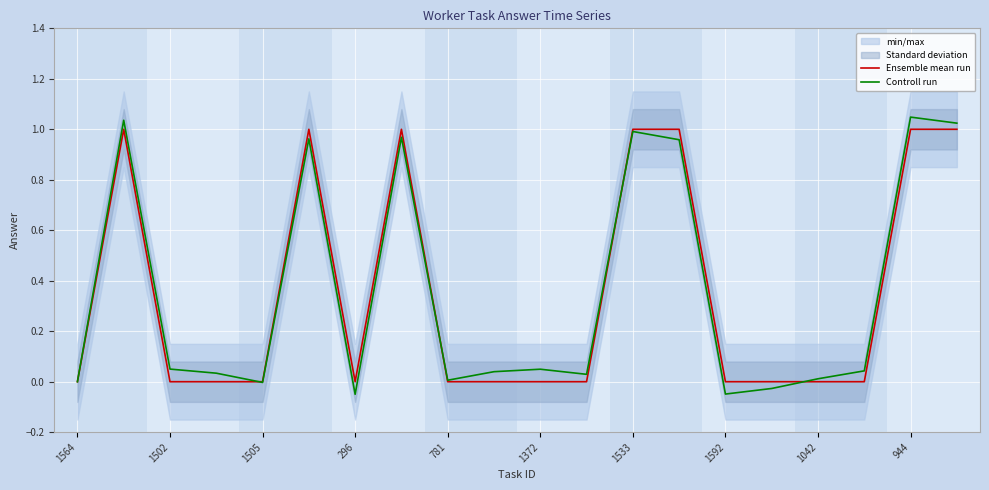

How many lines are shown in the chart?

2